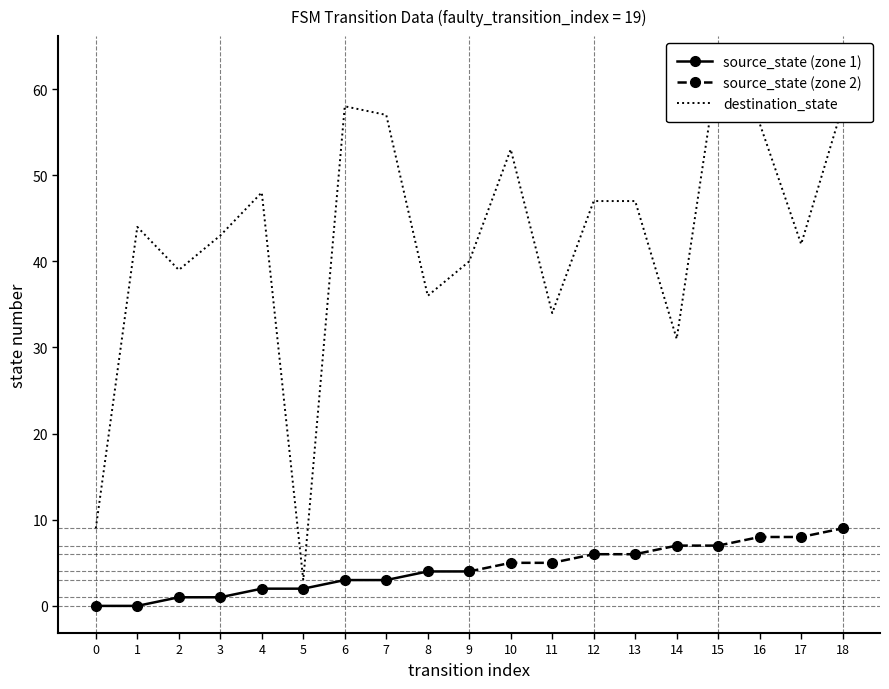

What is the difference between the values at 15 and 3?

20